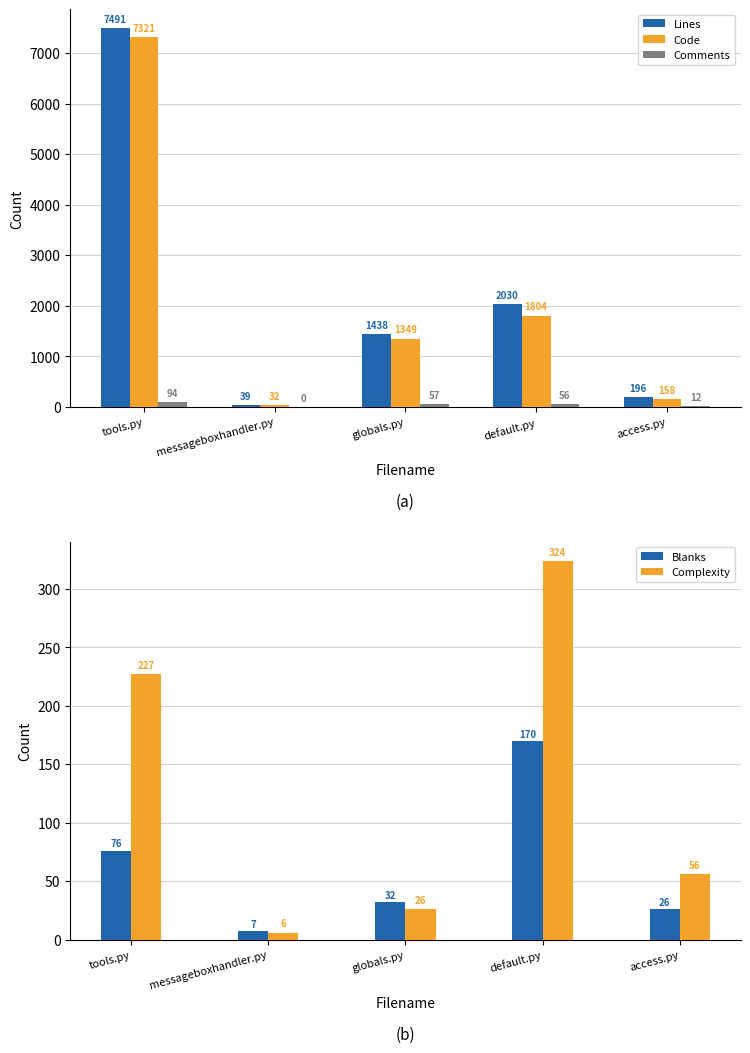

Rank the categories by Code value from lowest to highest.

messageboxhandler.py, access.py, globals.py, default.py, tools.py